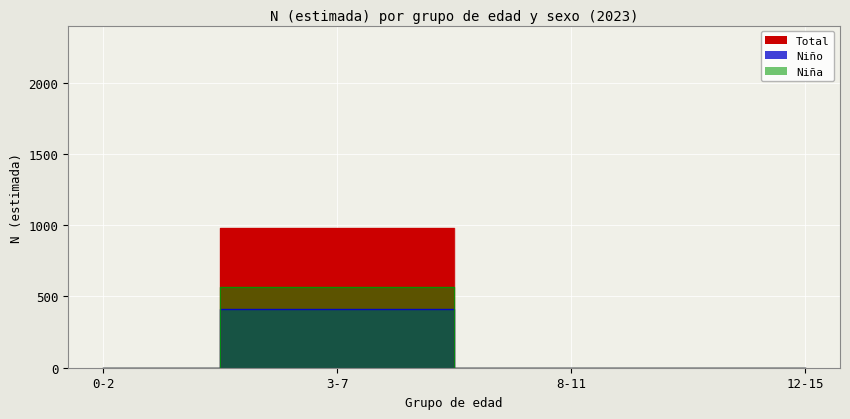

At which label does Total reach its peak?

3-7